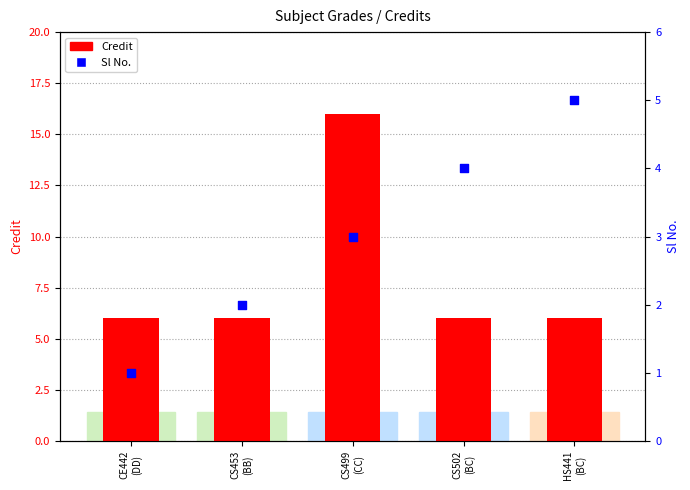

Which series reaches the minimum Y coordinate?

Sl No.